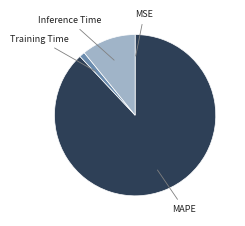

Is there any slice that represents more than half of the pie?

Yes